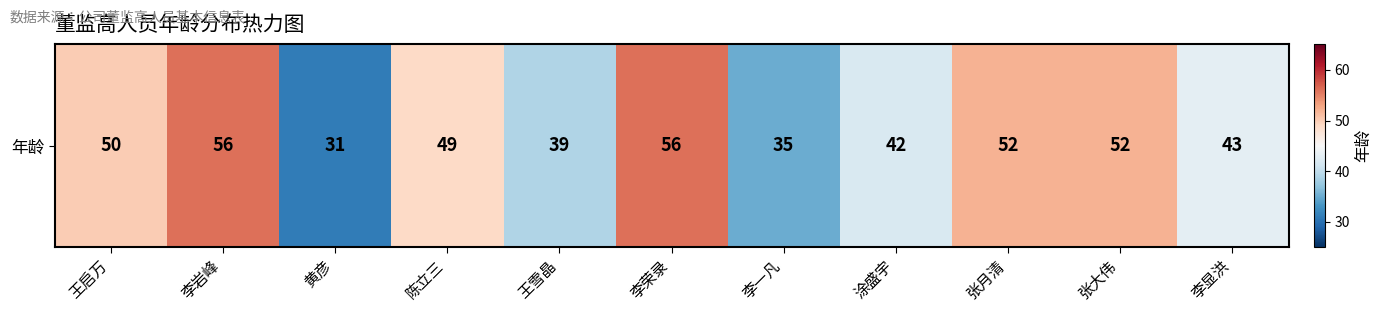

Reading right to left, list all the values displayed in this chart.

李显洪=43	张大伟=52	张月清=52	涂盛宇=42	李一凡=35	李荣录=56	王雪晶=39	陈立三=49	黄彦=31	李岩峰=56	王启万=50